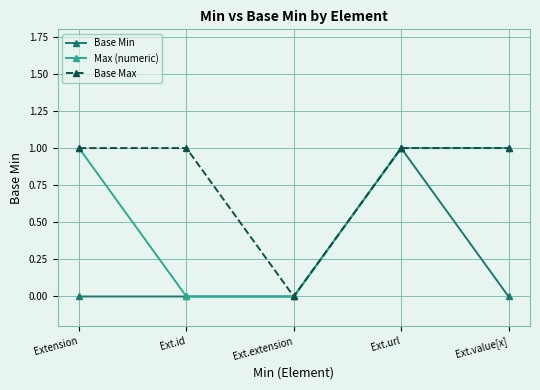

List the series in order of their overall mean, highest first.

Base Max, Max (numeric), Base Min